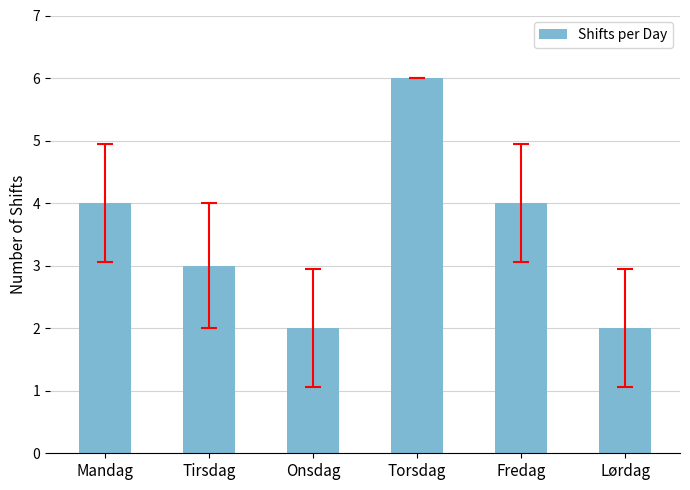

What is the value of the 1st bar from the left?

4